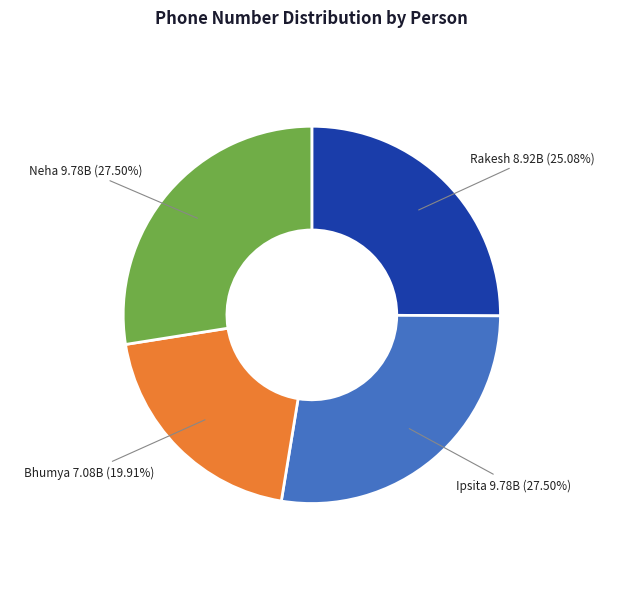

What is the ratio of the value at Ipsita to the value at Neha?

1.0